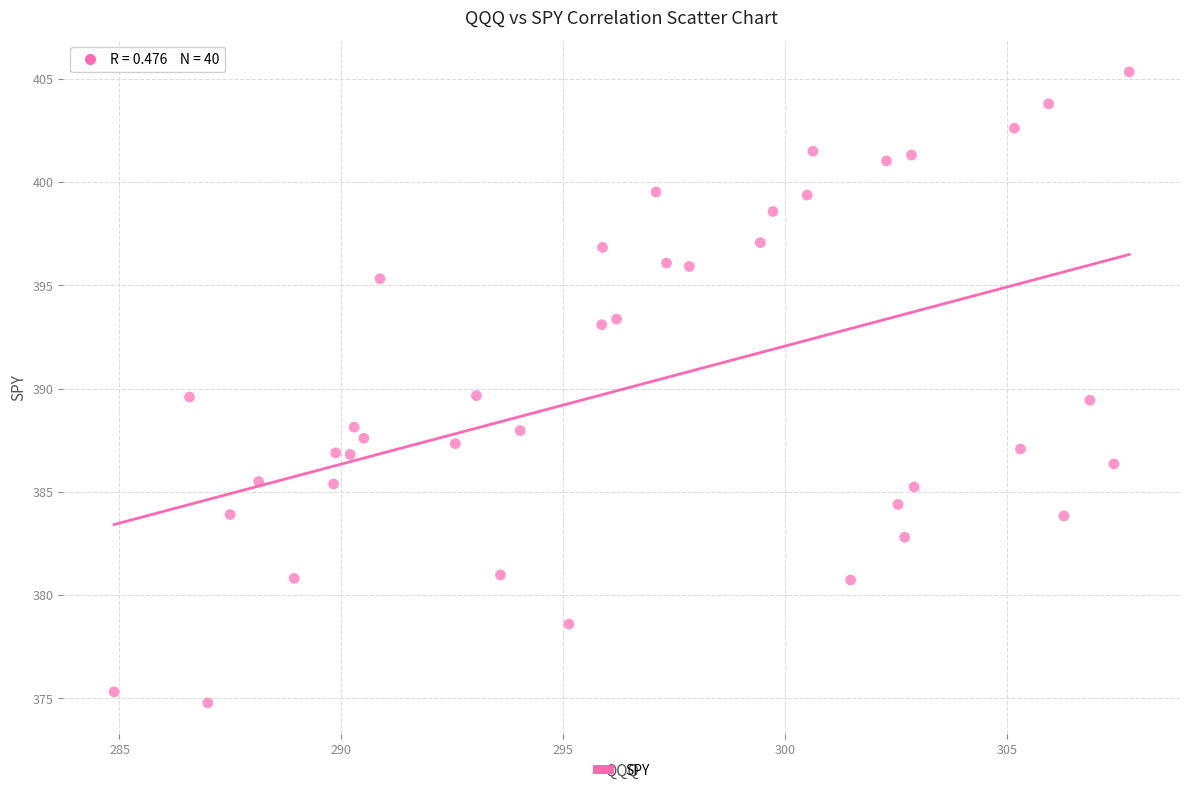

What is the range of X values (max minus min)?

22.9